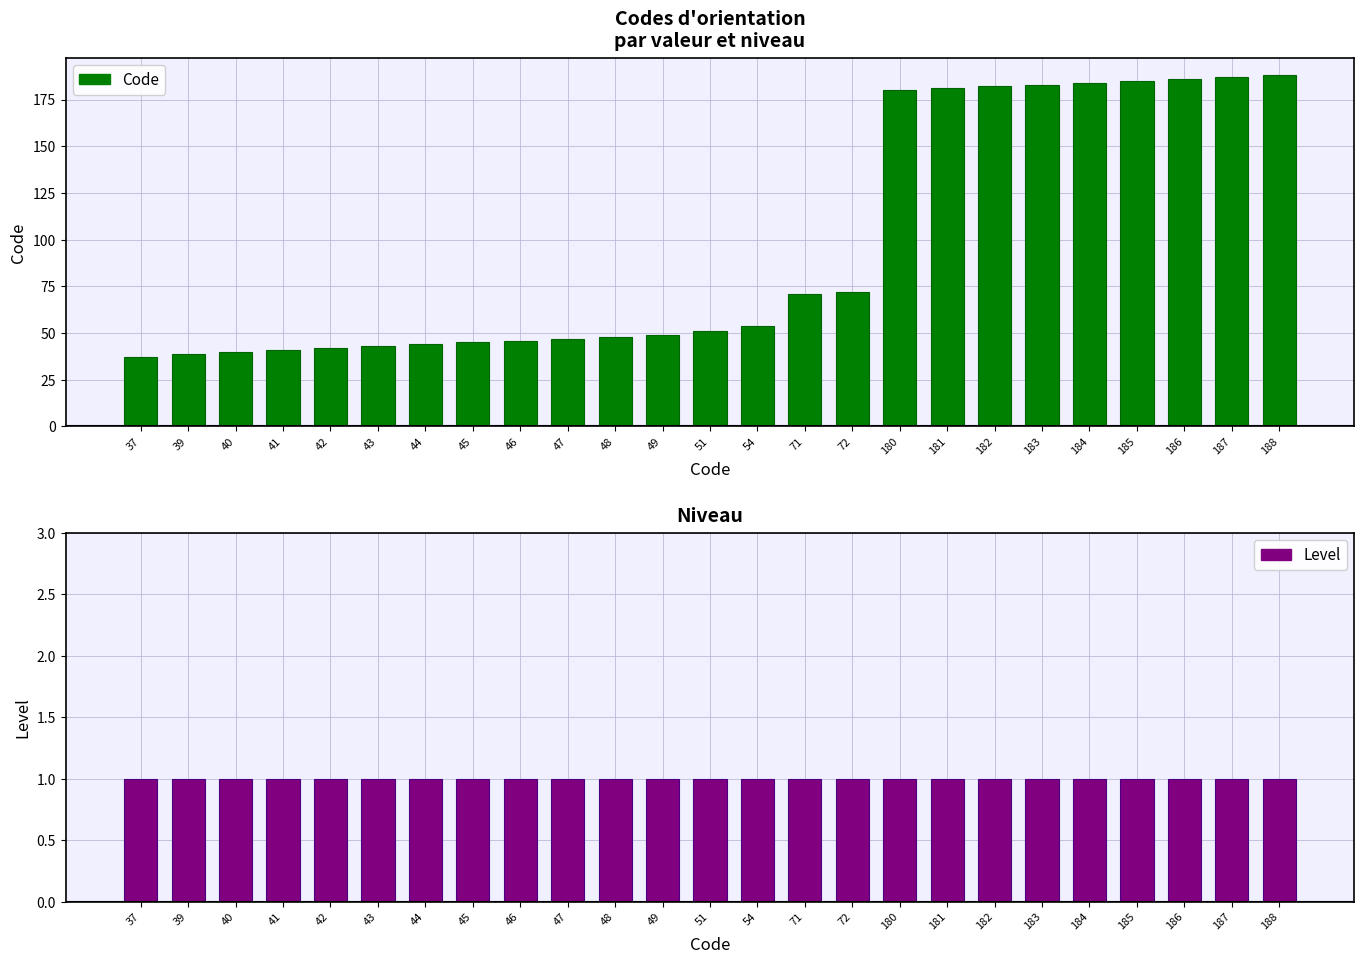

What is the lowest value of the Level series?

1